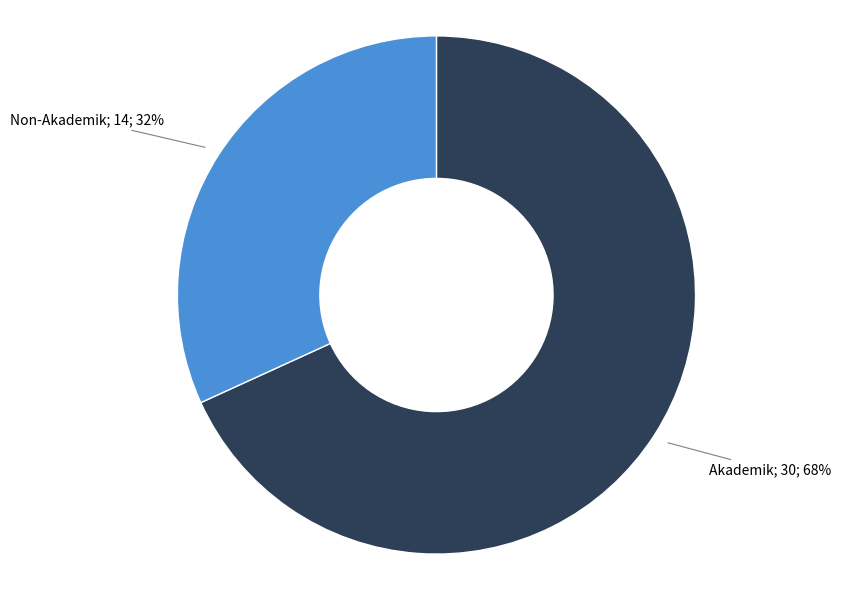

To the nearest percent, what is the average slice percentage?

50%